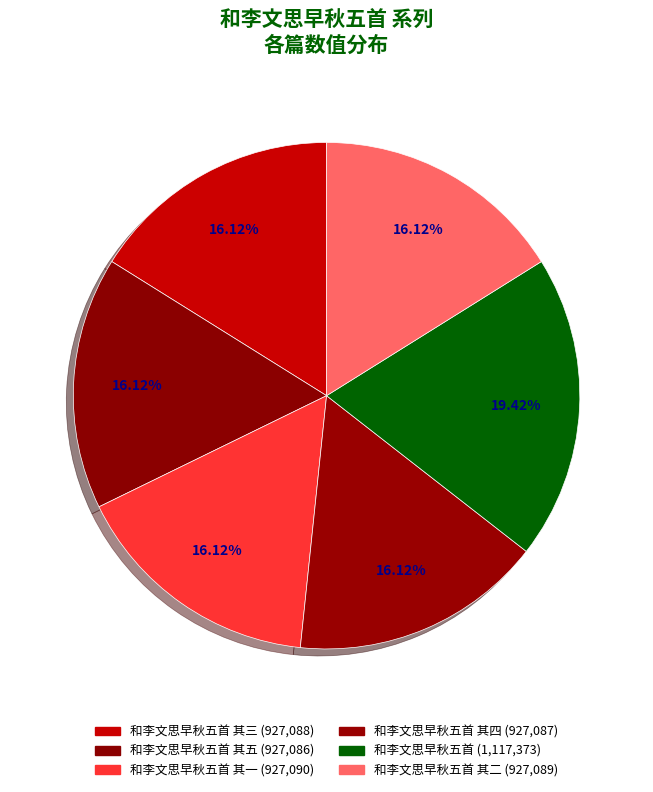

Rank the categories by value from highest to lowest.

和李文思早秋五首, 和李文思早秋五首 其一, 和李文思早秋五首 其二, 和李文思早秋五首 其三, 和李文思早秋五首 其四, 和李文思早秋五首 其五